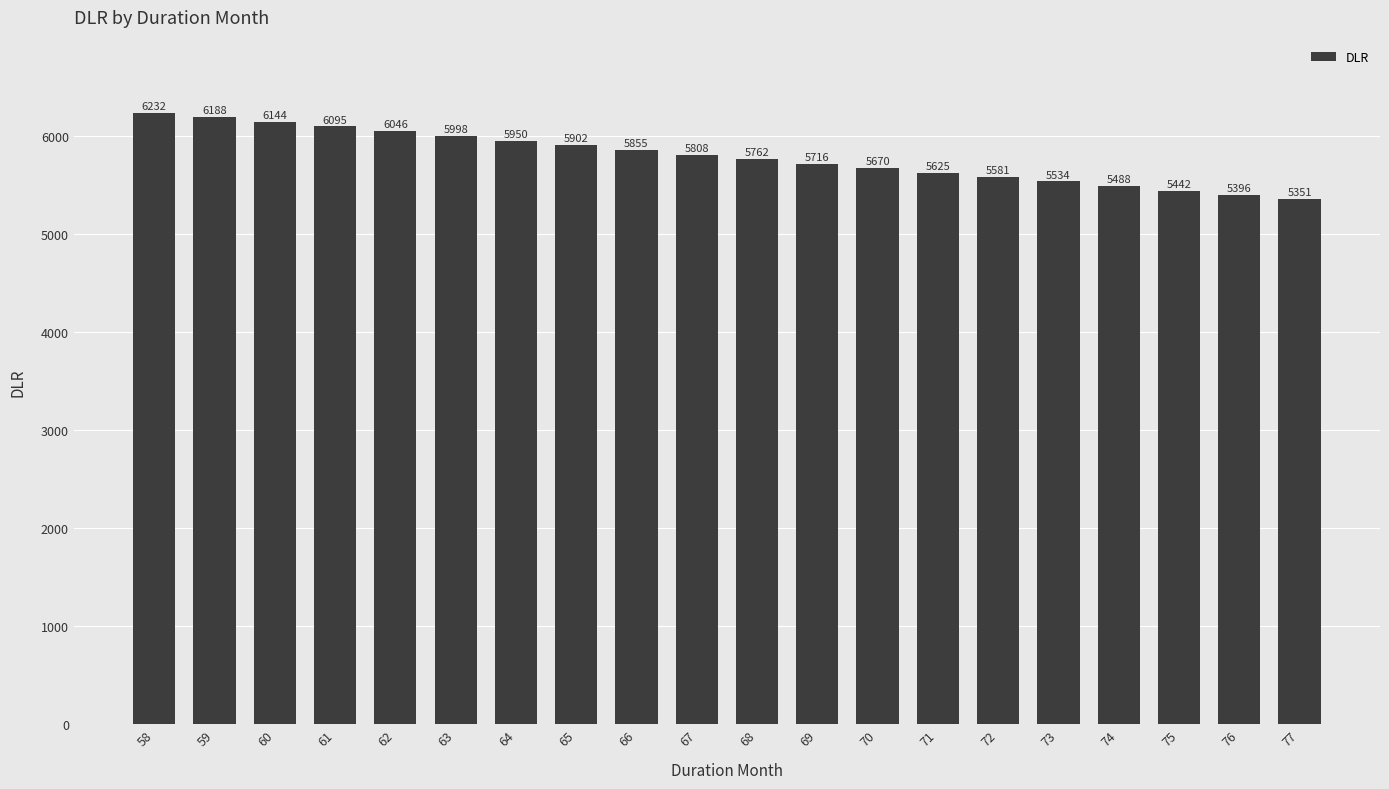

What is the value of the 15th bar from the left?

5580.6